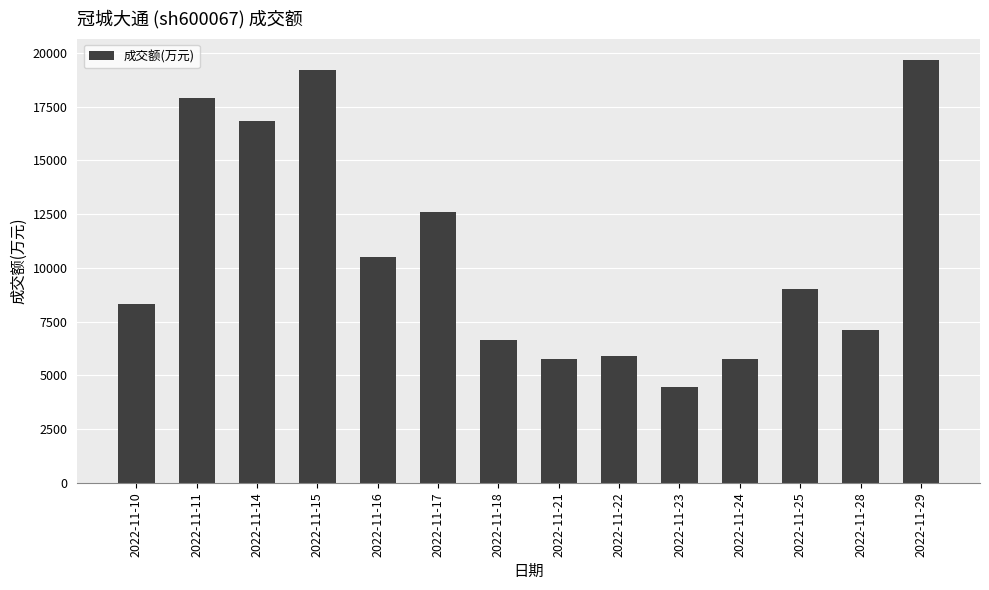

Approximately how many times larger is the value at 2022-11-25 compared to 2022-11-21?

1.6